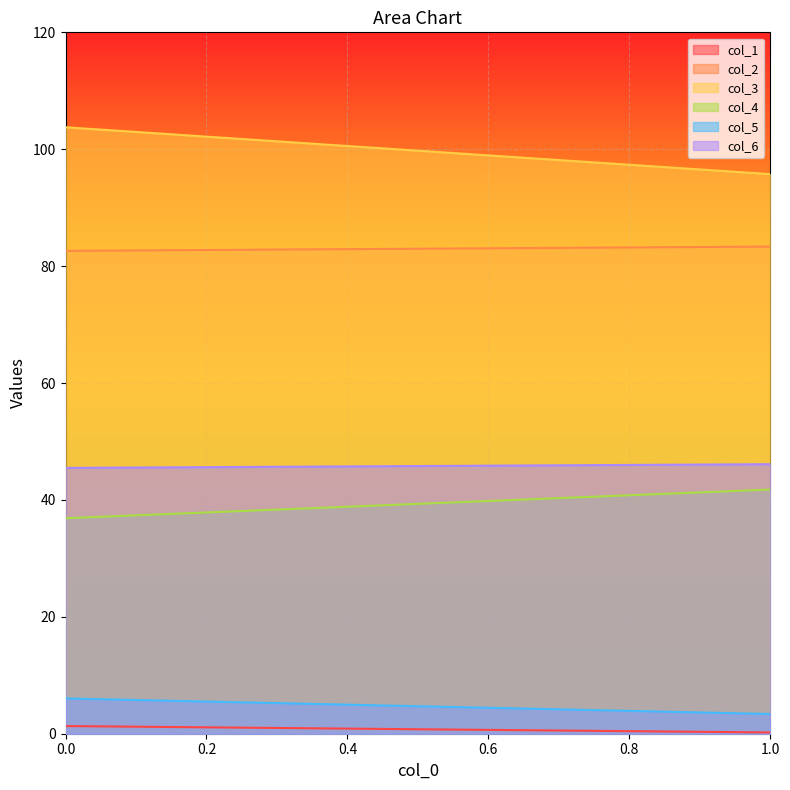

What is the spread (max minus min) of values at 1?

95.5